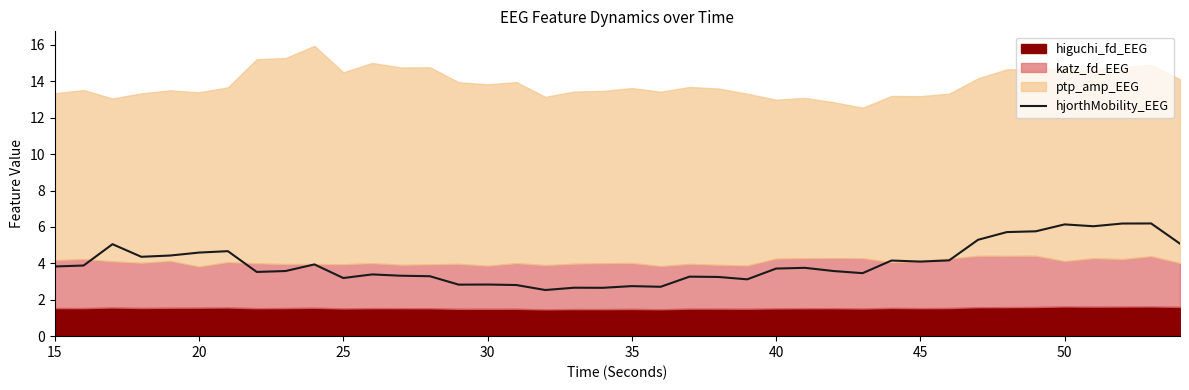

What is the highest value of the hjorthMobility_EEG series?

6.2